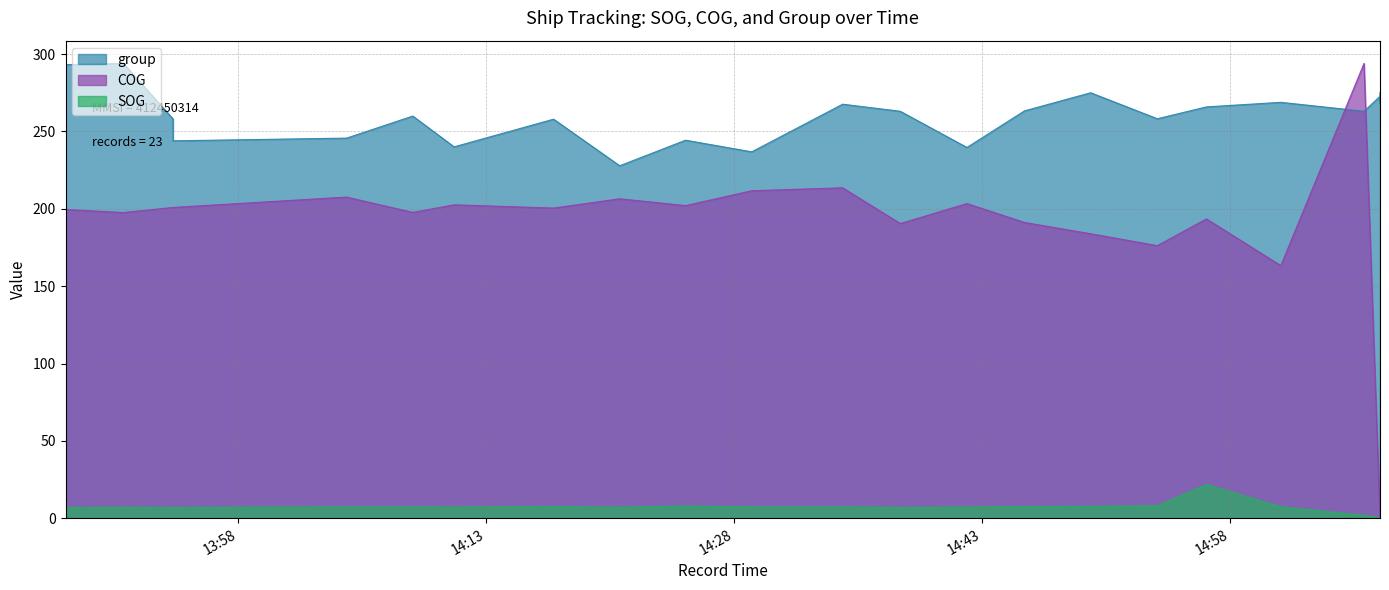

True or false: group and SOG cross at least once.

False